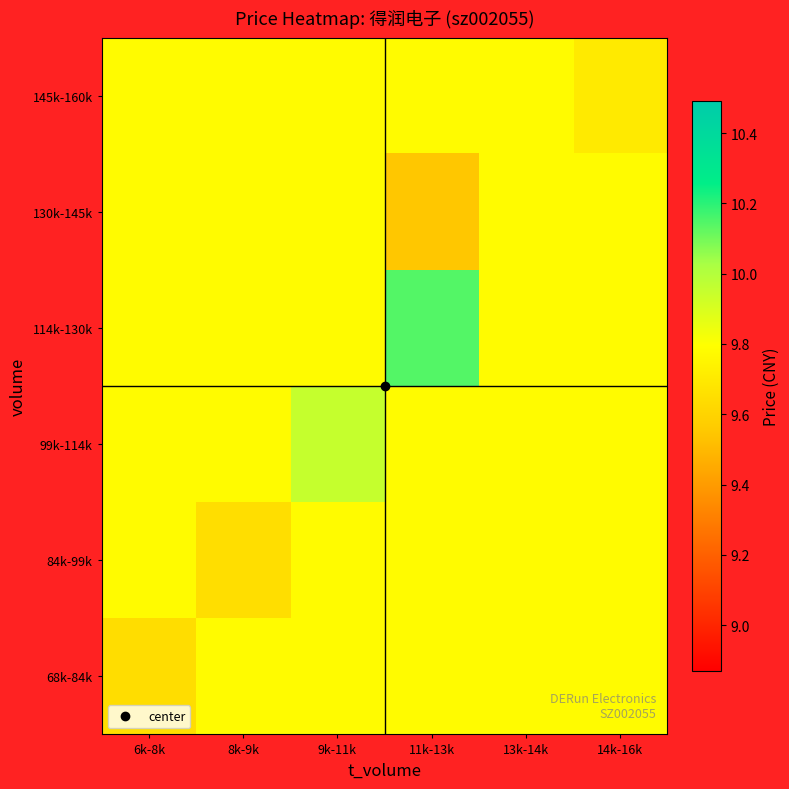

Reading left to right, what are all the values shown in this chart?

68k-84k: 6k-8k=9.6	8k-9k=9.8	9k-11k=9.8	11k-13k=9.8	13k-14k=9.8	14k-16k=9.8
84k-99k: 6k-8k=9.8	8k-9k=9.6	9k-11k=9.8	11k-13k=9.8	13k-14k=9.8	14k-16k=9.8
99k-114k: 6k-8k=9.8	8k-9k=9.8	9k-11k=9.9	11k-13k=9.8	13k-14k=9.8	14k-16k=9.8
114k-130k: 6k-8k=9.8	8k-9k=9.8	9k-11k=9.8	11k-13k=10.1	13k-14k=9.8	14k-16k=9.8
130k-145k: 6k-8k=9.8	8k-9k=9.8	9k-11k=9.8	11k-13k=9.6	13k-14k=9.8	14k-16k=9.8
145k-160k: 6k-8k=9.8	8k-9k=9.8	9k-11k=9.8	11k-13k=9.8	13k-14k=9.8	14k-16k=9.7